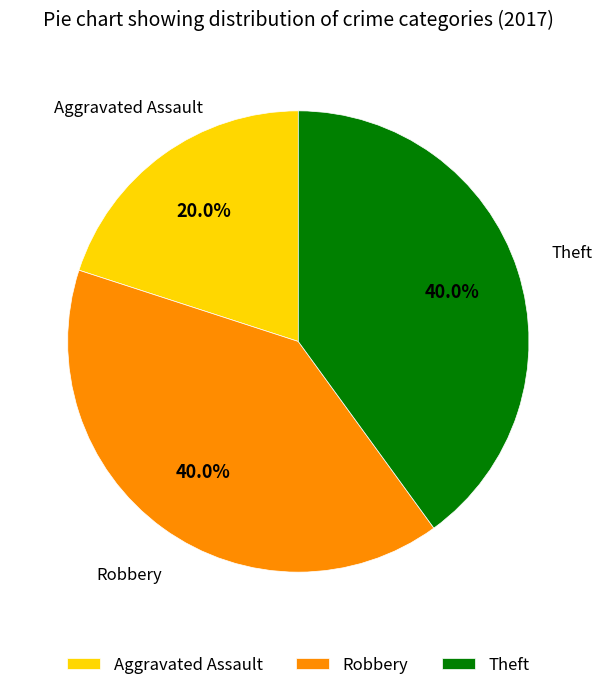

Approximately how many times larger is the value at Theft compared to Robbery?

1.0